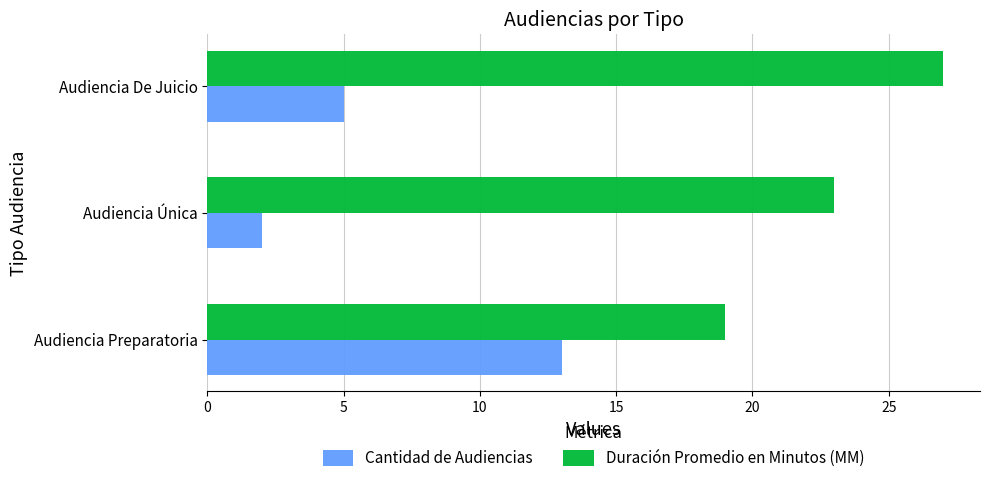

How many values in the Cantidad de Audiencias series are below 5?

1